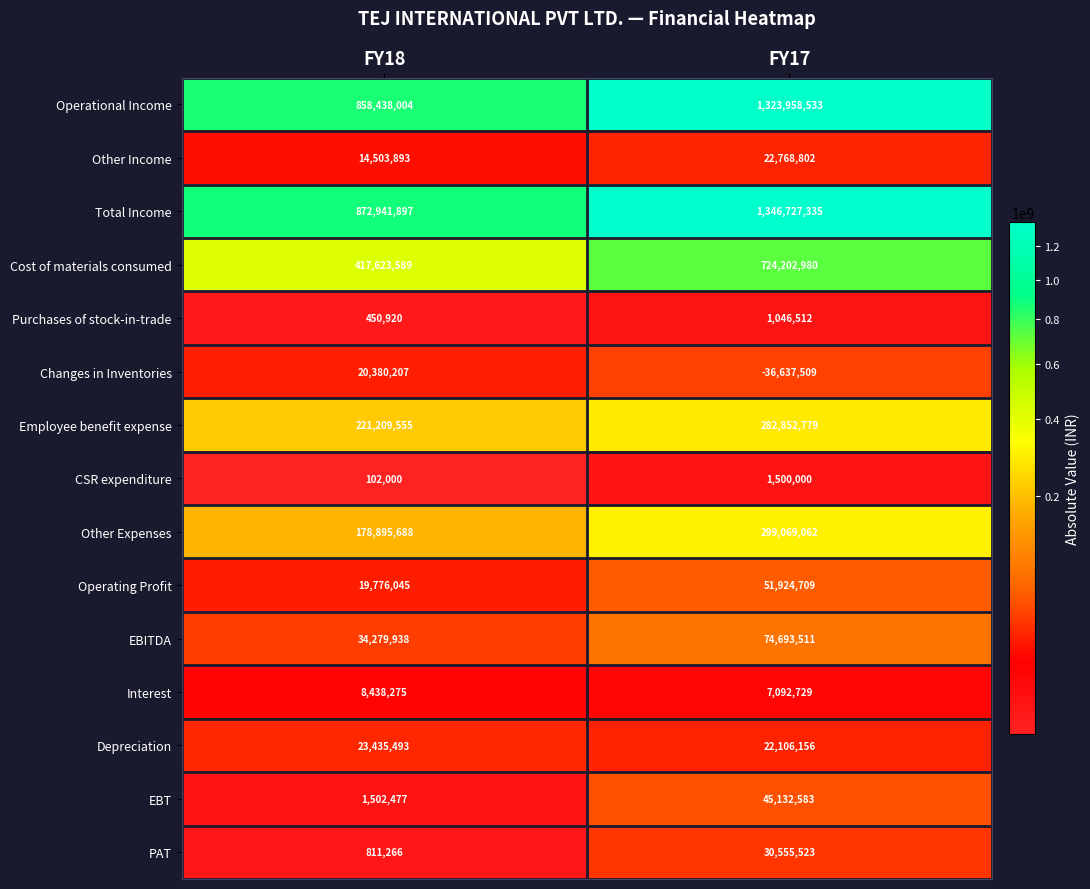

What is the sum of all Purchases of stock-in-trade values?

1497432